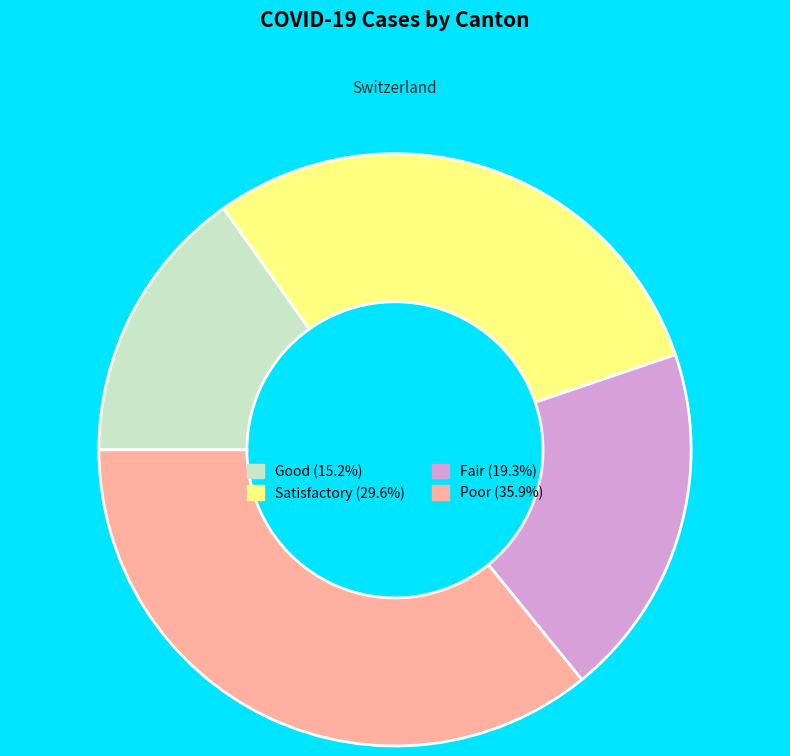

Count the number of slices in the pie.

4